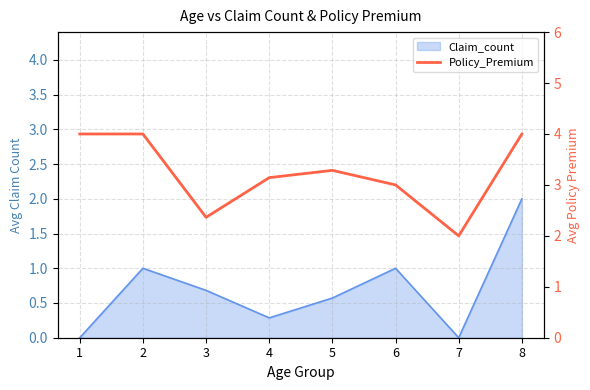

What is the sum of the values at 1 and 8?

8.0